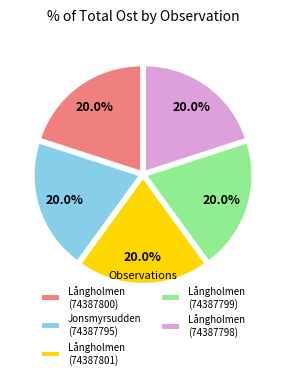

Does Långholmen (74387801) represent more than half of the total?

No